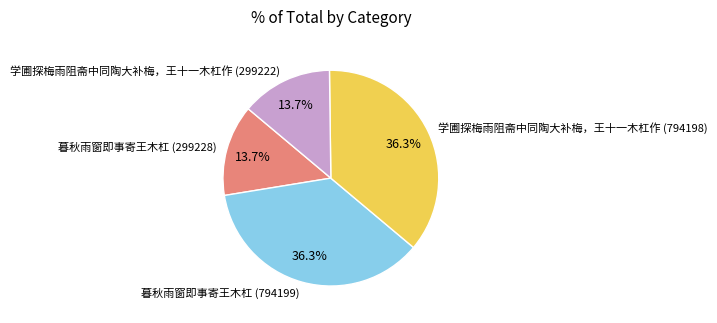

To the nearest percent, what percentage of the pie is 学圃探梅雨阻斋中同陶大补梅，王十一木杠作 (794198)?

36%